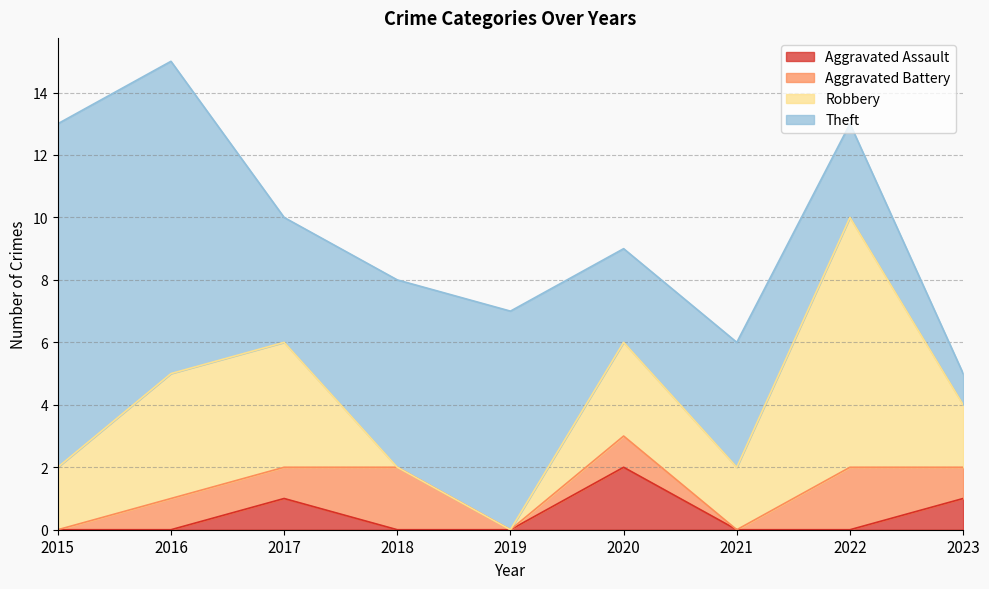

Which has a higher value, 2017 or 2018?

2017